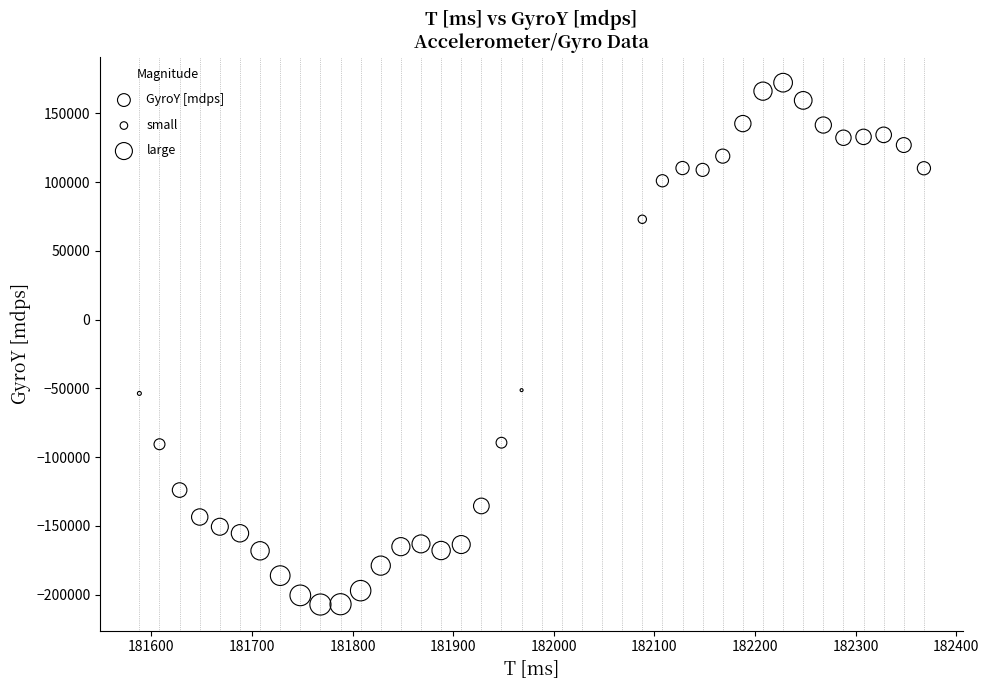

What is the range of Y values (max minus min)?

379470